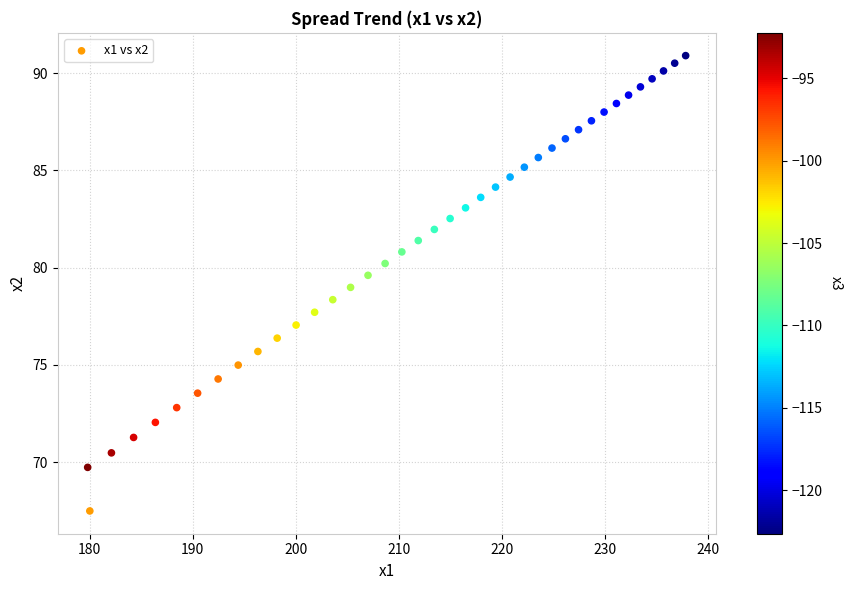

What is the range of Y values (max minus min)?

23.4